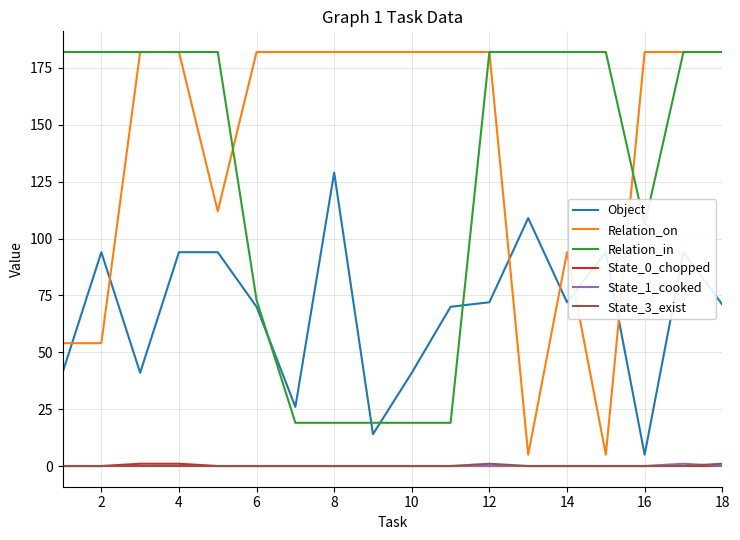

What is the highest value of the Relation_in series?

182